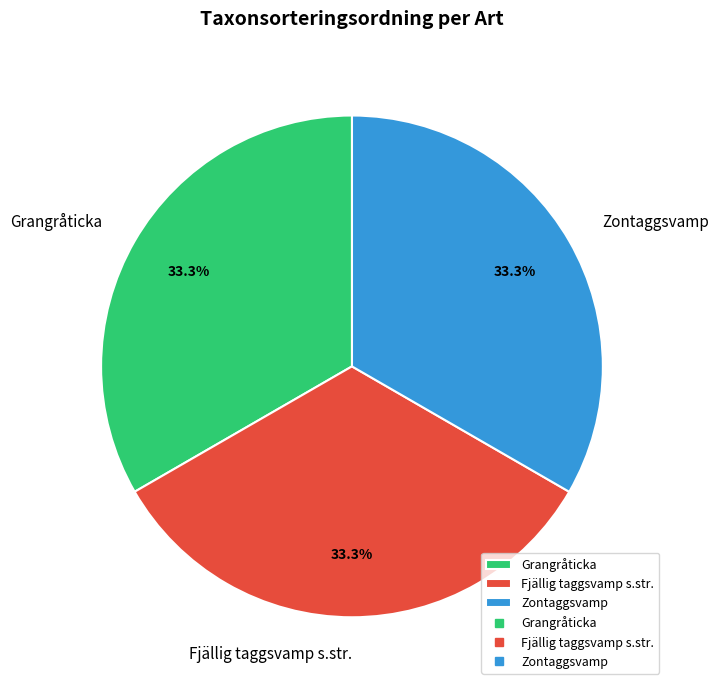

The Grangråticka slice represents 19% of the pie. True or false?

False